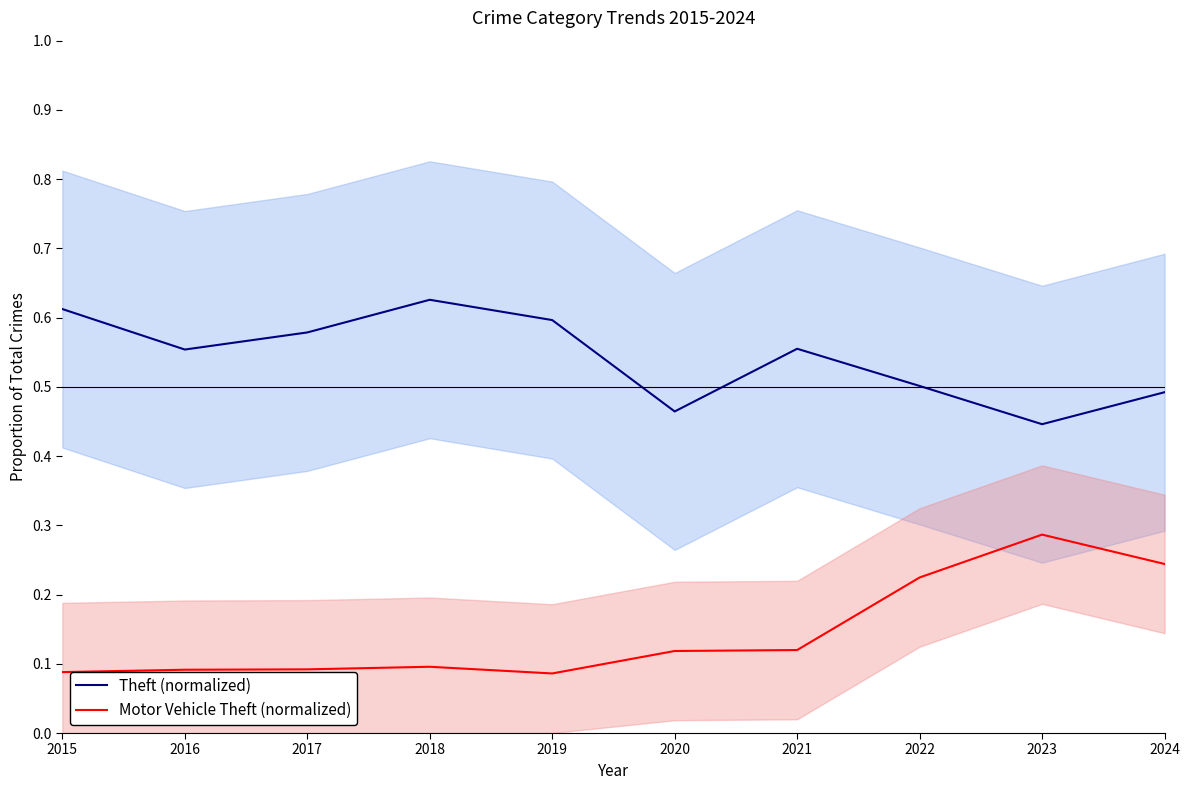

What is the value of the Motor Vehicle Theft (normalized) point at the 9th from the left?

0.3